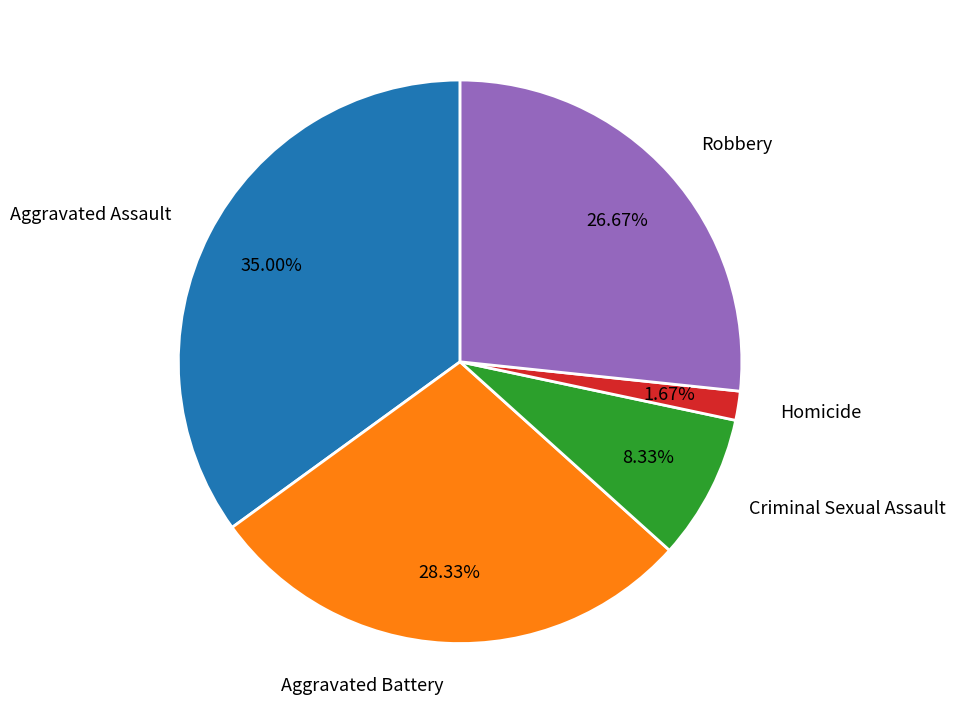

Which slice is the smallest?

Homicide